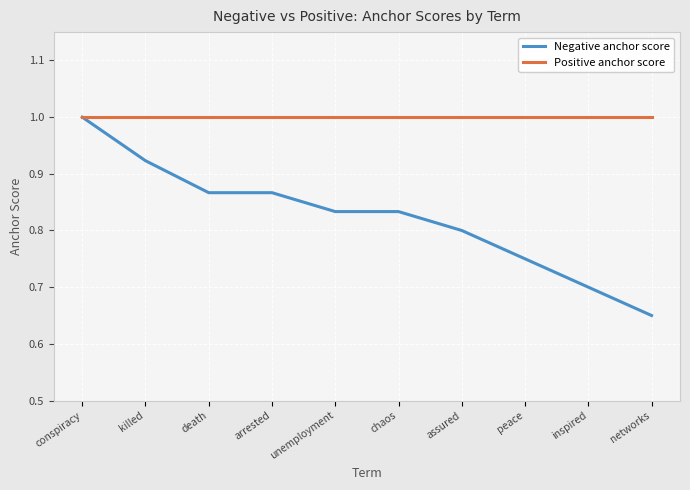

What position from the right is assured?

4